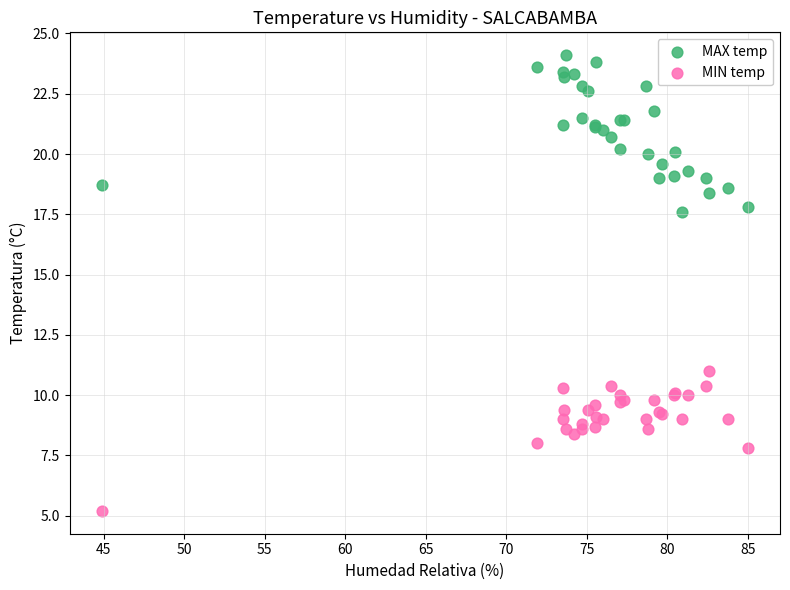

What are all the series names shown in the legend?

MAX temp, MIN temp